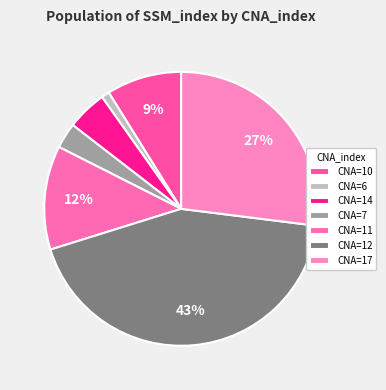

Does any single category account for the majority?

No